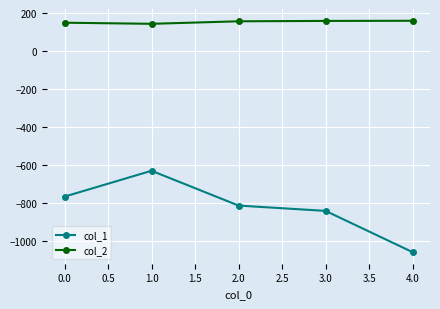

What is the difference between the maximum and second lowest values in the col_1 series?

211.0